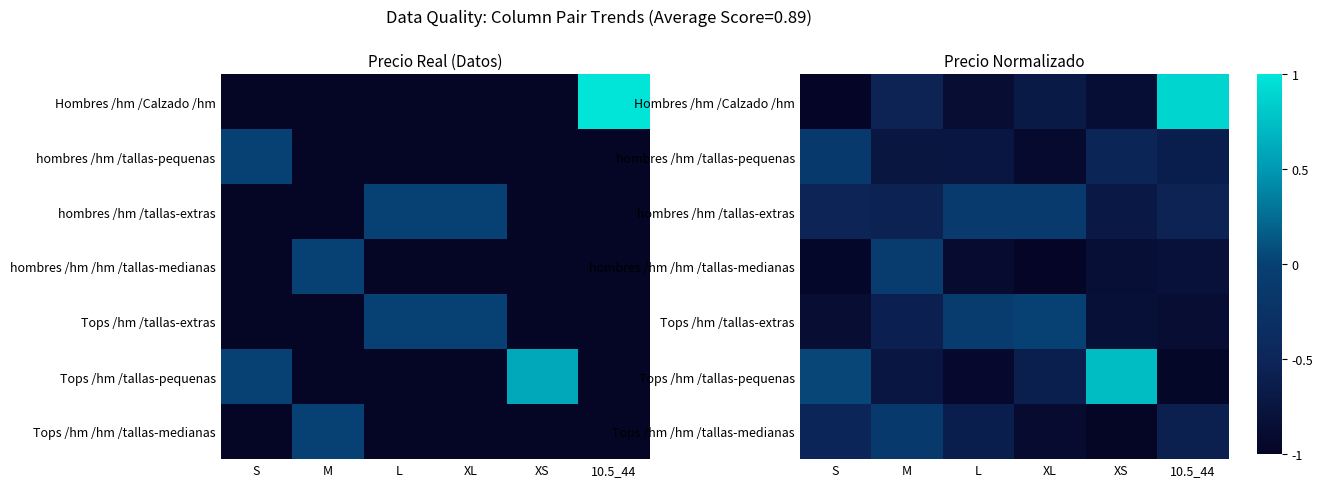

Which category has the lowest value in the Tops /hm /tallas-extras series?

S